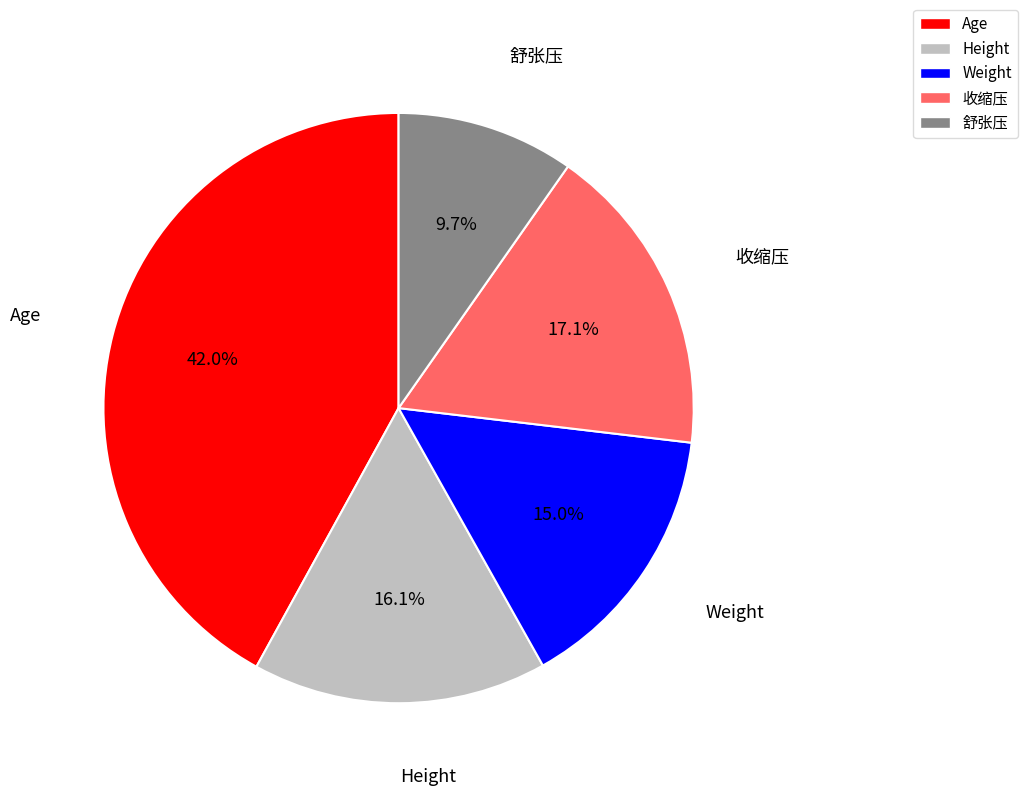

To the nearest percent, what percentage of the pie is Height?

16%